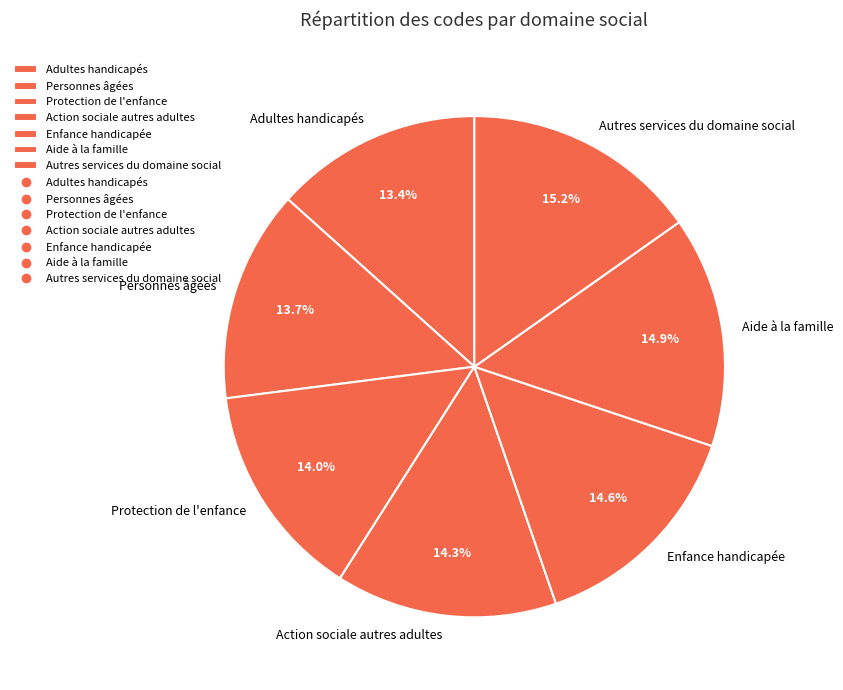

Between Autres services du domaine social and Action sociale autres adultes, which is larger?

Autres services du domaine social